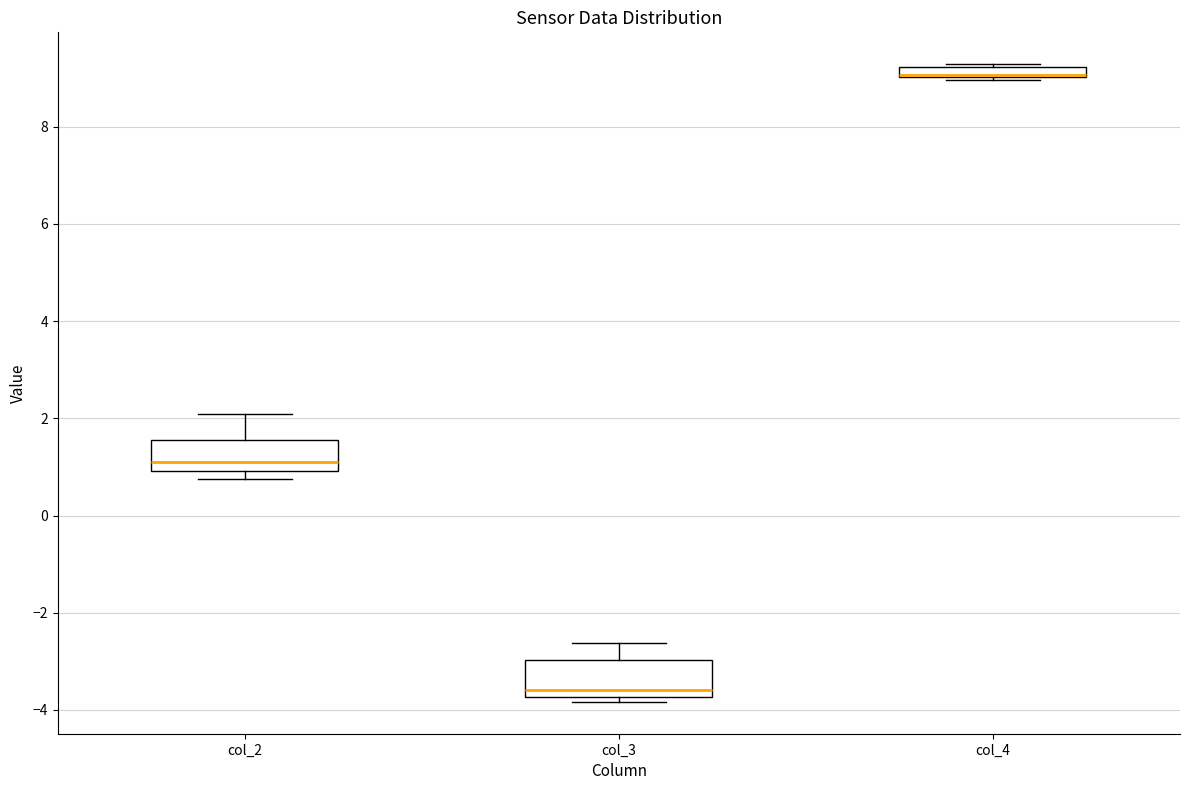

Where does the median line of the box for col_2 sit on the y-axis? The values are not printed on the chart, so give them approximately, as read against the axis.

1.2